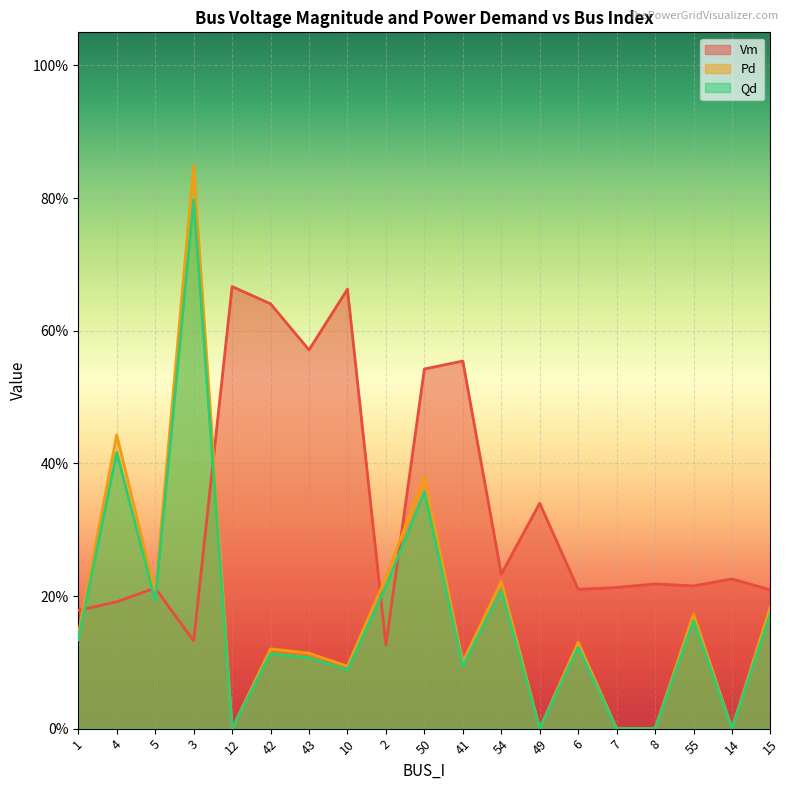

At which category does Pd reach its first local valley?

5